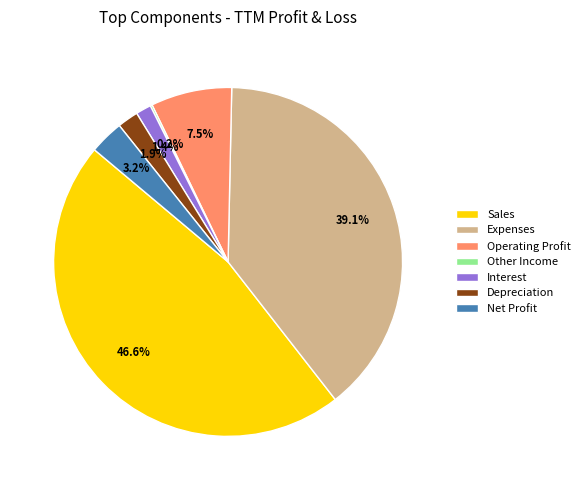

To the nearest percent, what is the average slice percentage?

14%